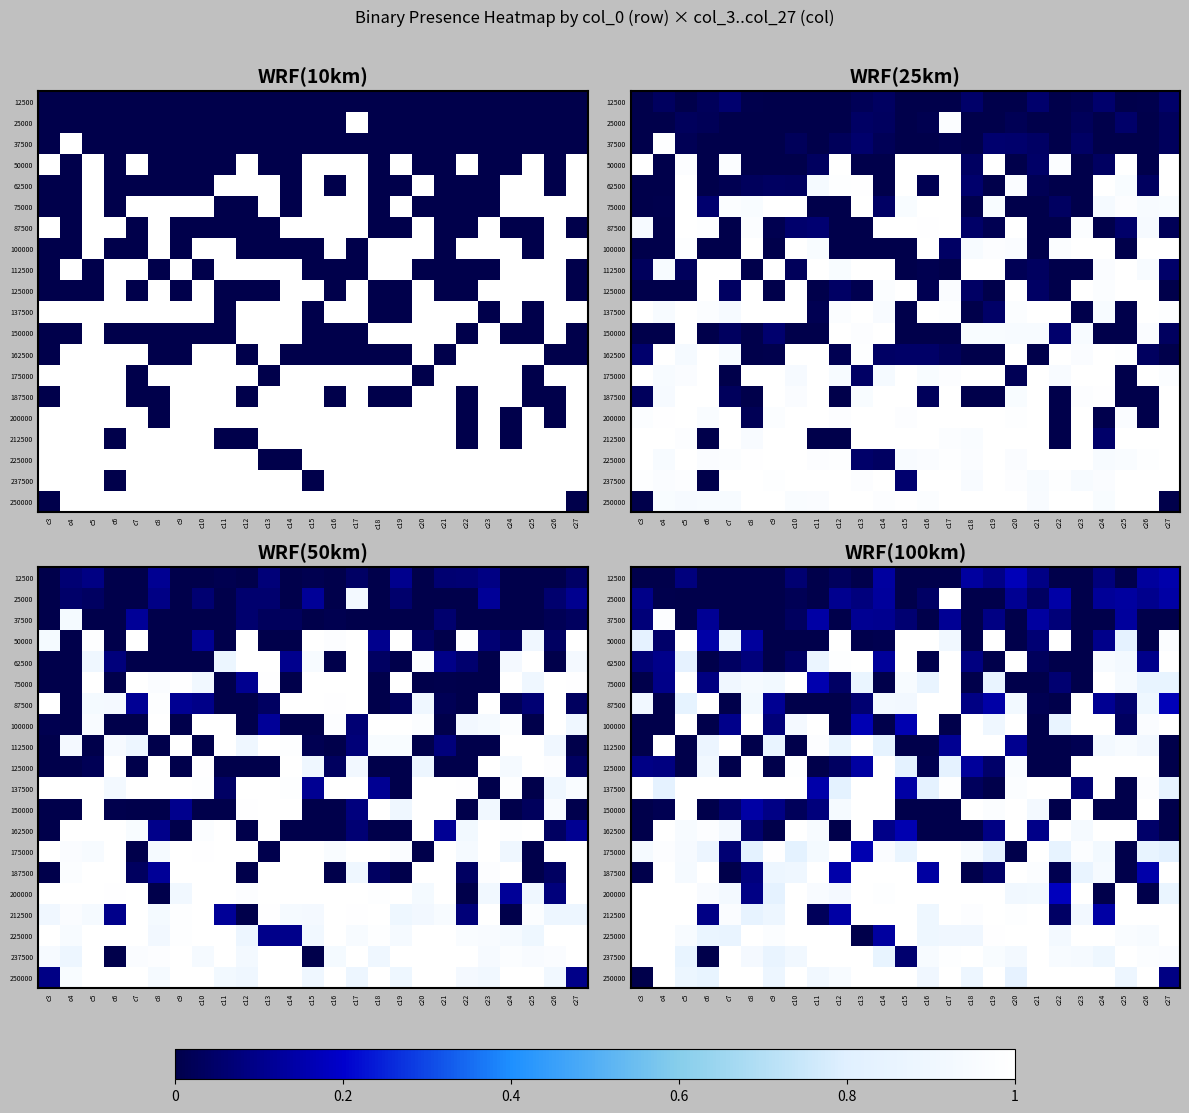

What is the maximum value shown in the chart?

1.0